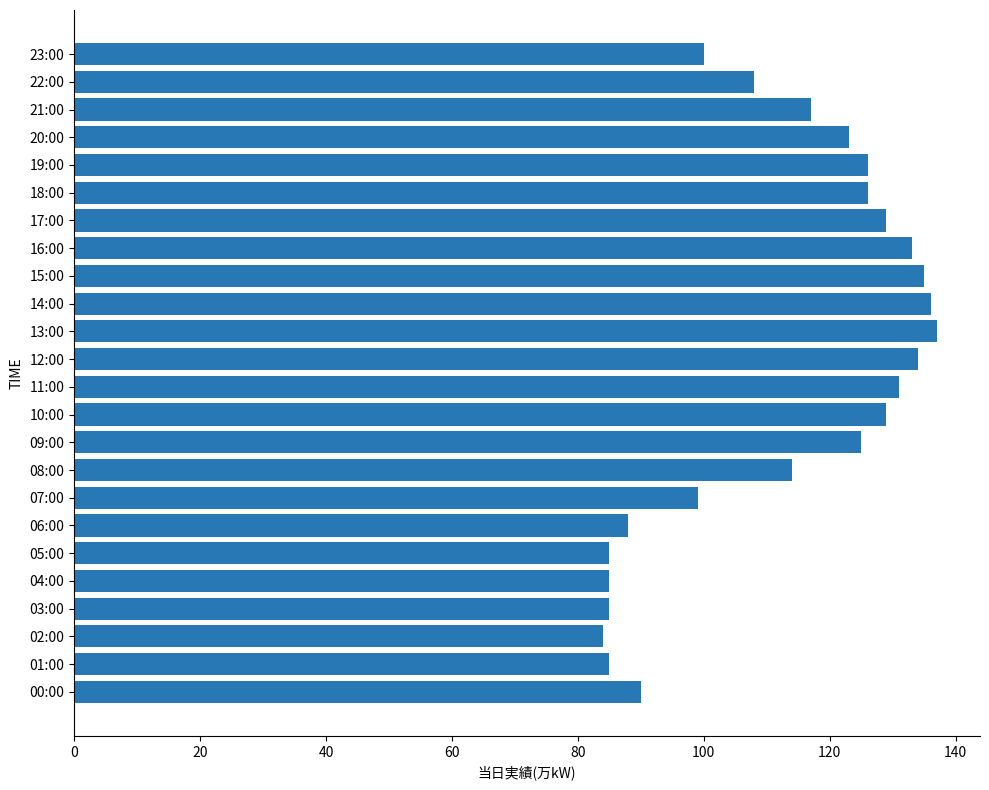

Is it true that the value at 01:00 is 85?

True